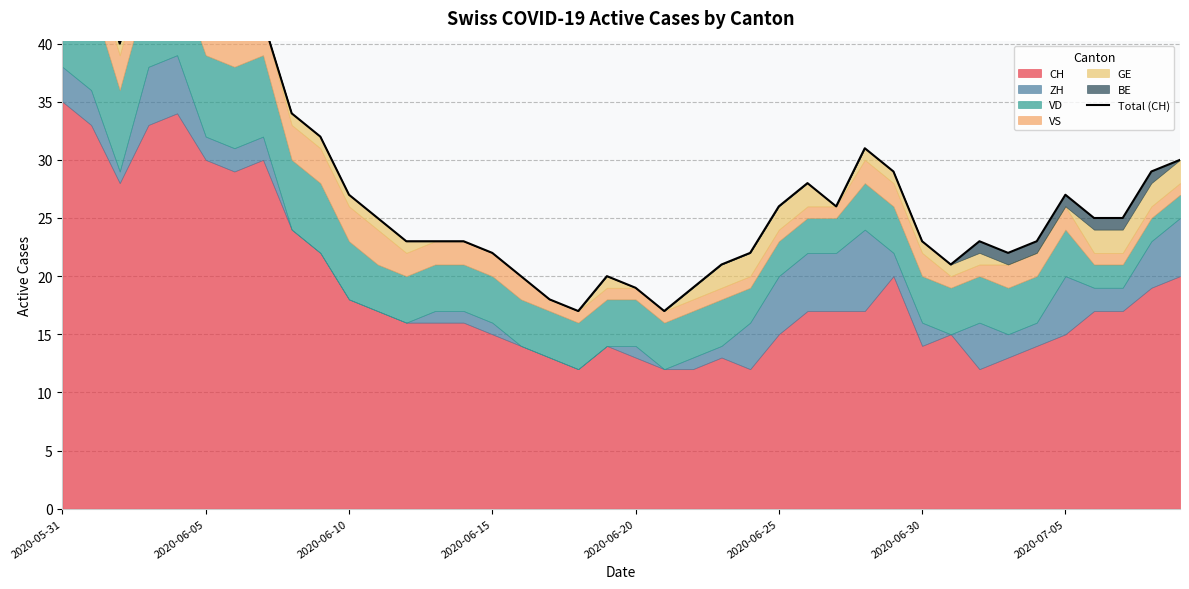

At which category does the chart reach its minimum across all series?

18